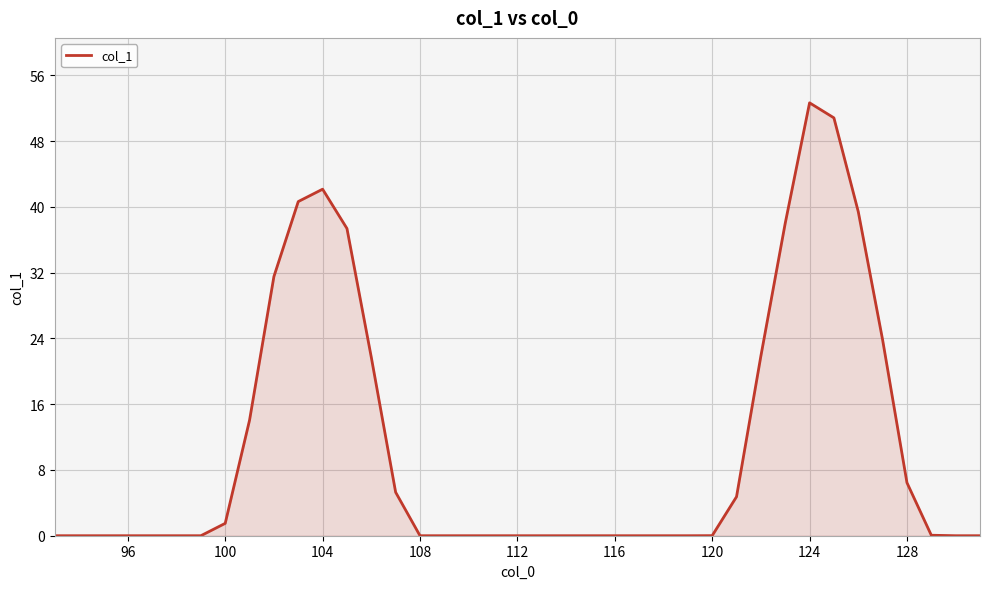

How many lines are shown in the chart?

1